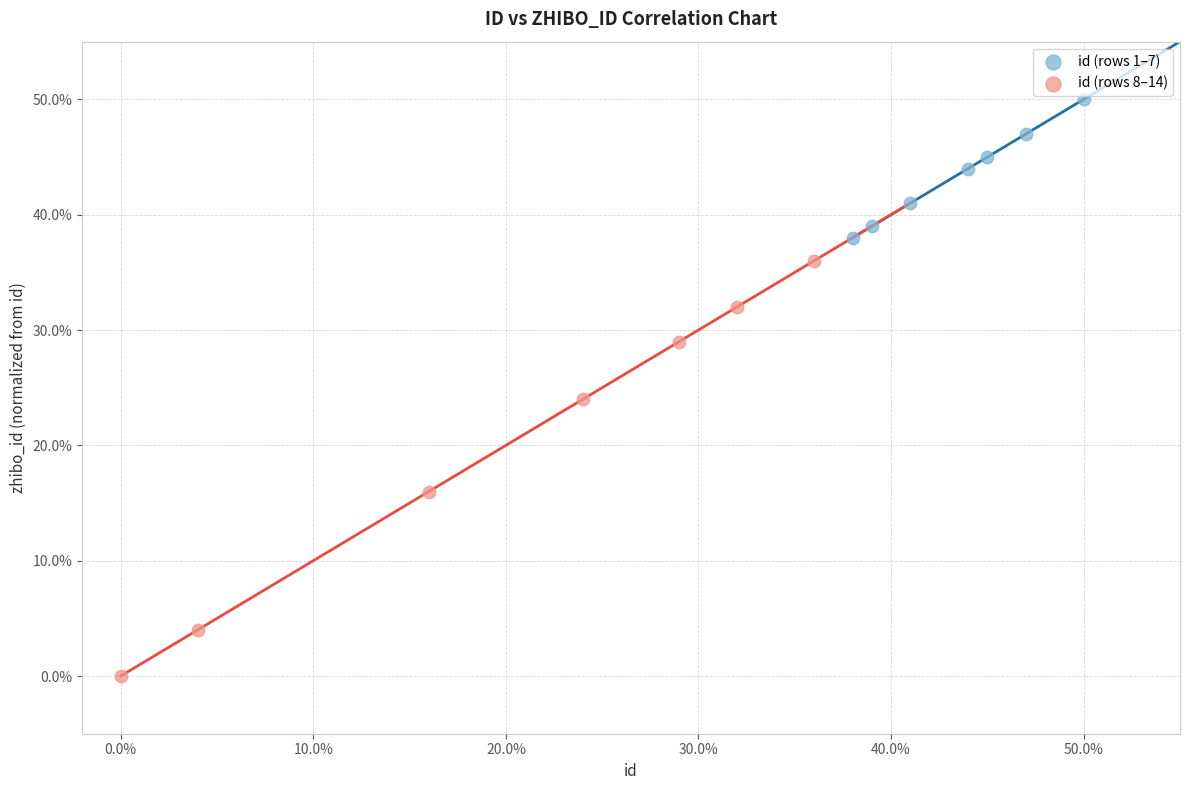

Which series has the widest spread of Y values?

id (rows 8–14)